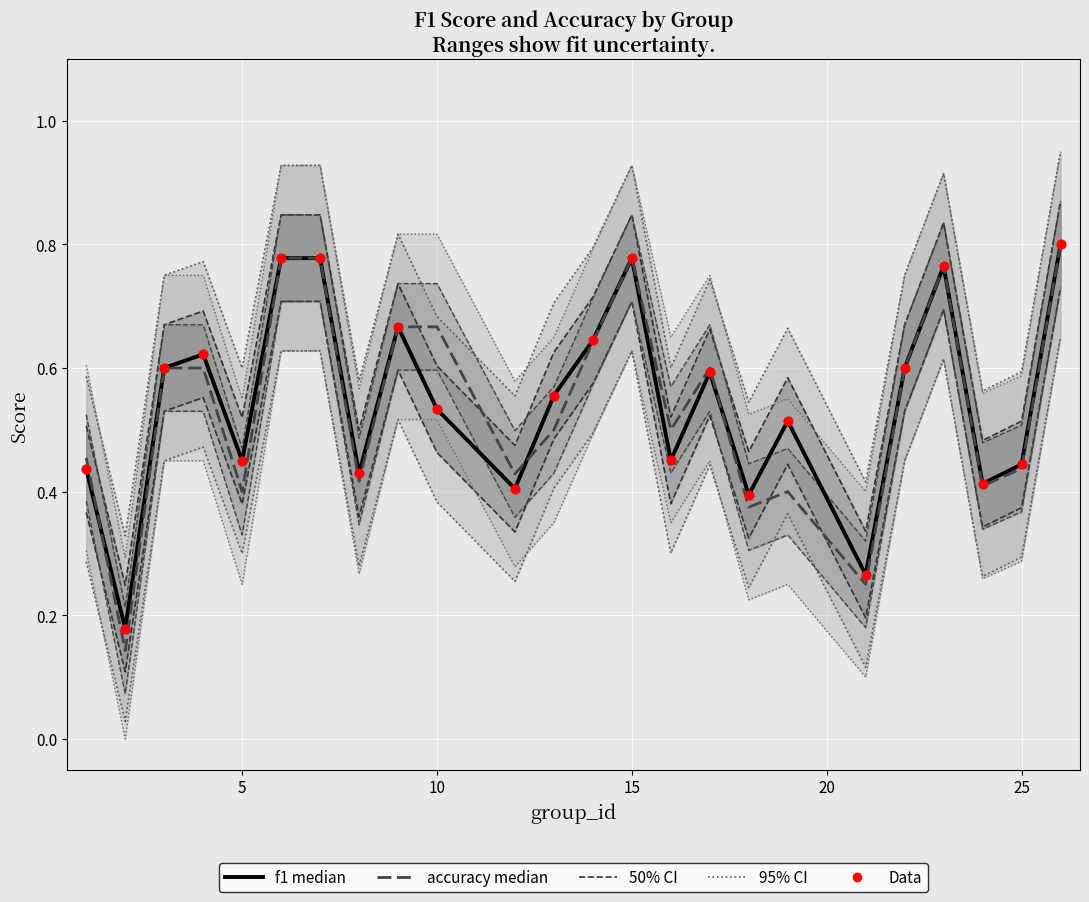

Which series has the largest Y range (max minus min)?

accuracy median